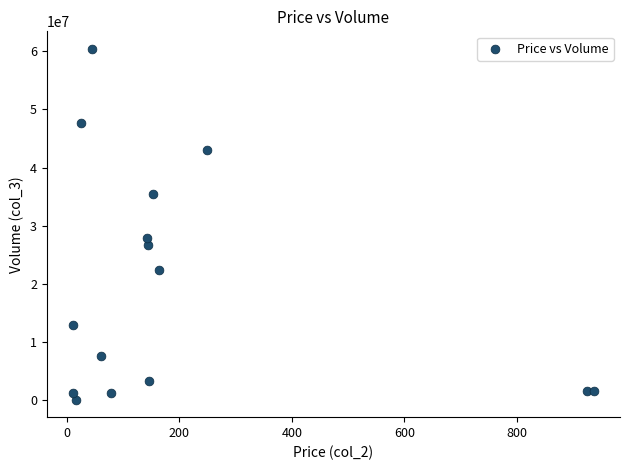

What Y value in the scatter plot is closest to 30251504?

27820070